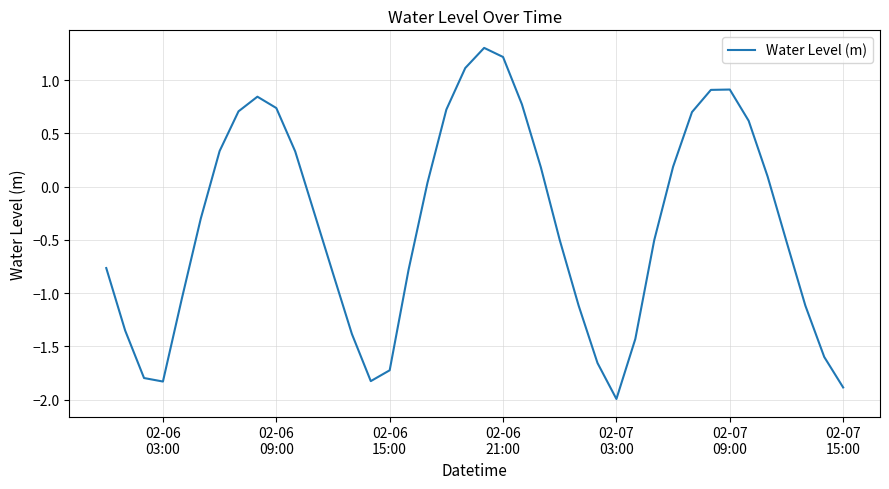

What is the smallest value displayed?

-2.0